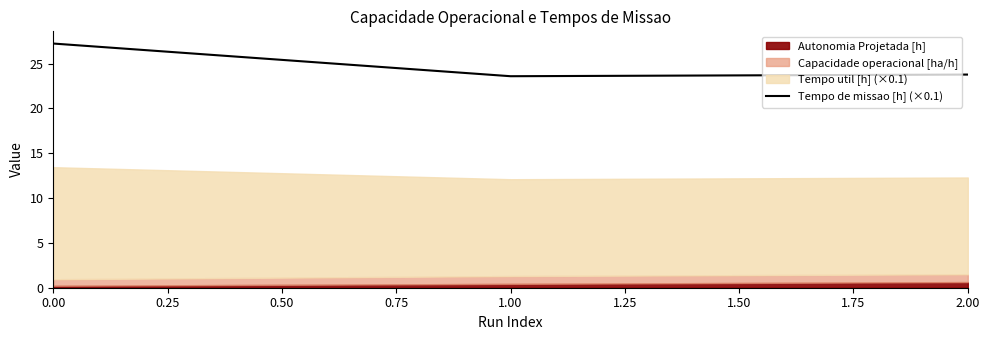

The value of Tempo de missao [h] (×0.1) at 1.00 is 39.7. True or false?

False